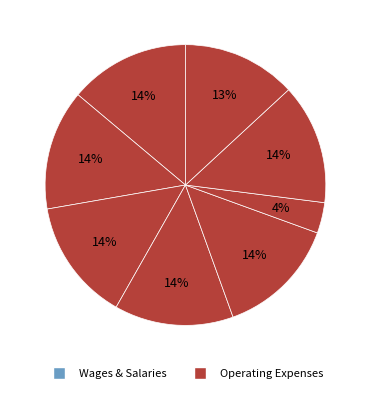

How many segments does this pie chart have?

8